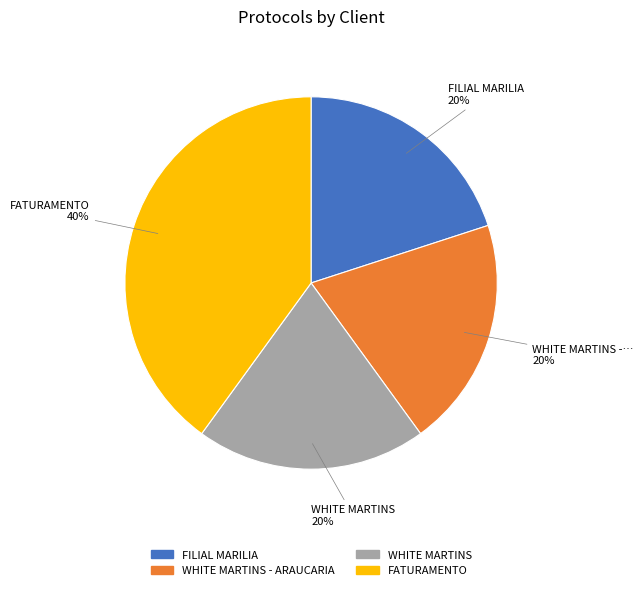

True or false: FILIAL MARILIA accounts for 10% of the total.

False